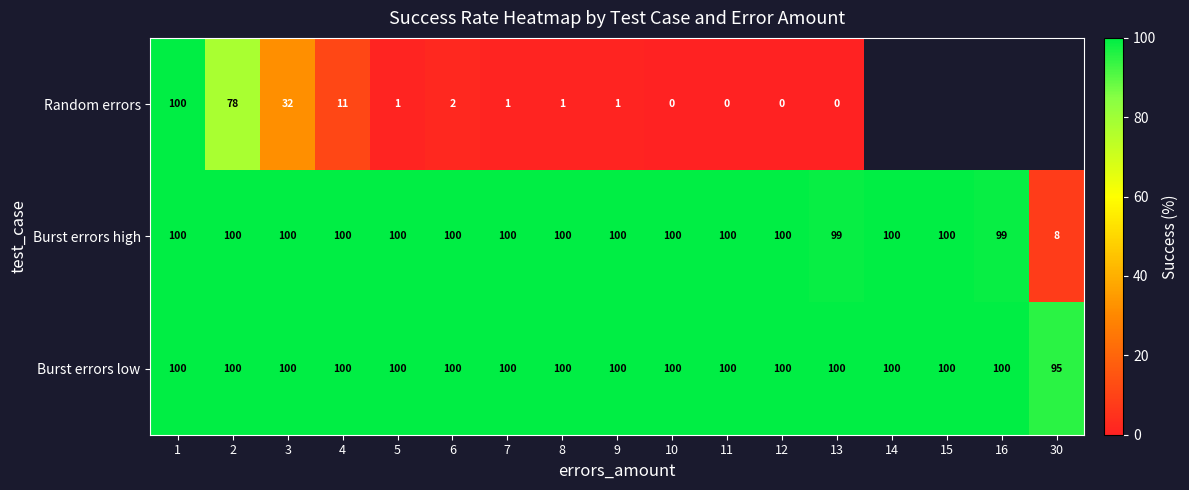

What is the highest value of the Burst errors high series?

100